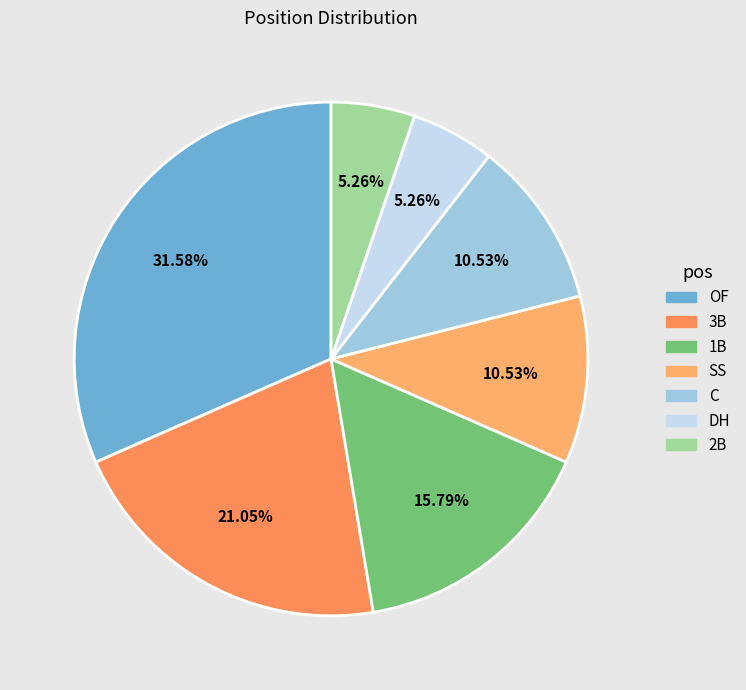

What percentage is the OF slice, to the nearest percent?

32%